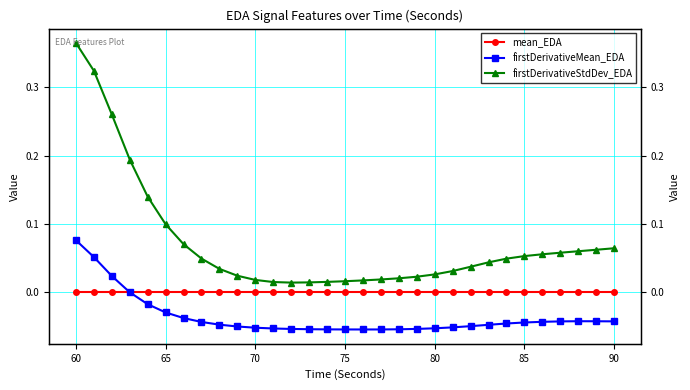

True or false: mean_EDA has a value of 0.0 at 75.

False